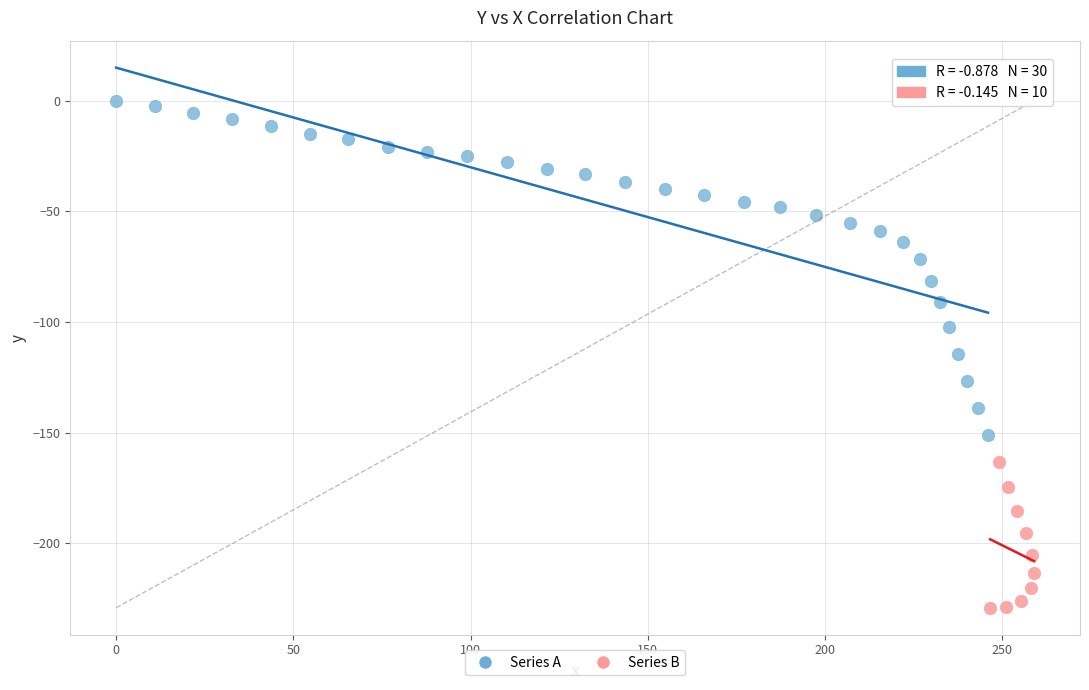

Which series reaches the maximum Y coordinate?

Series A